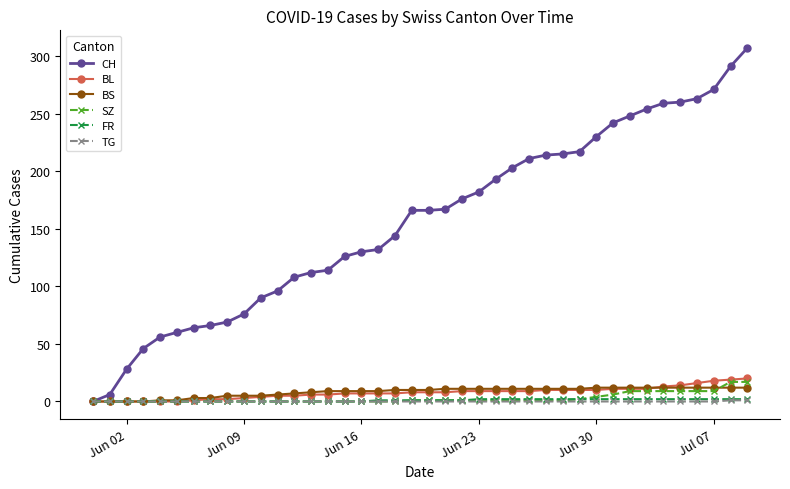

Which series has the largest total across all categories?

CH